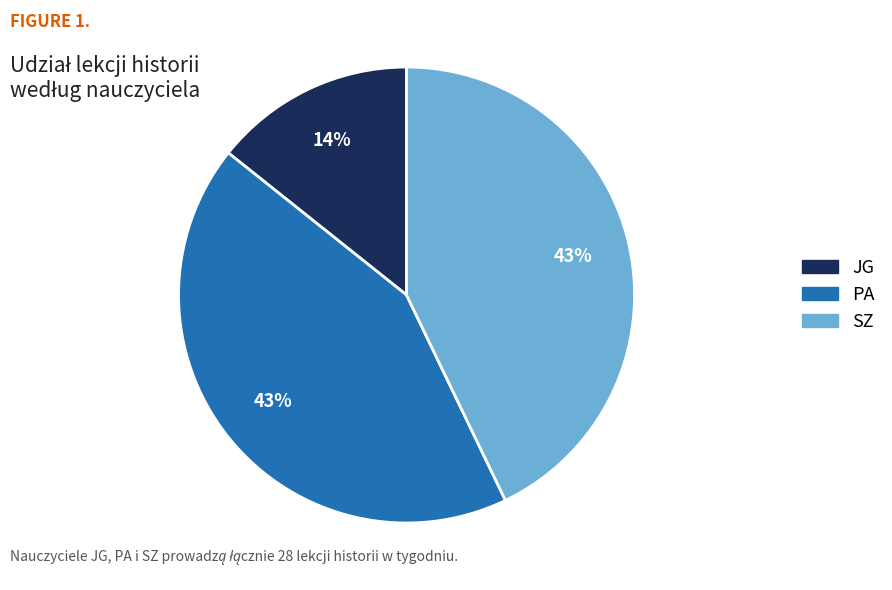

To the nearest percent, what is the average slice percentage?

33%